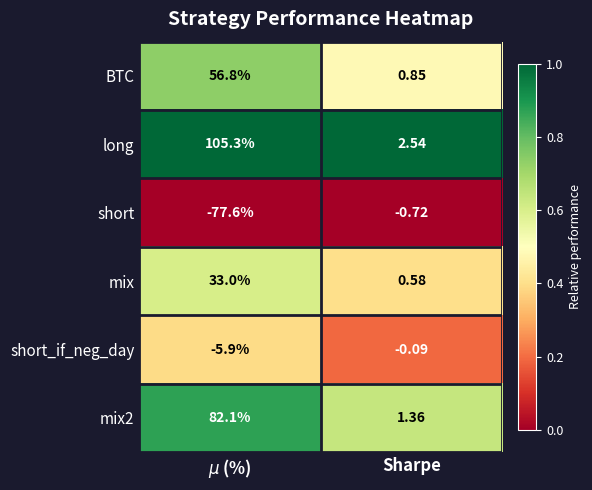

Where is mix nearest to the value 16?

Sharpe